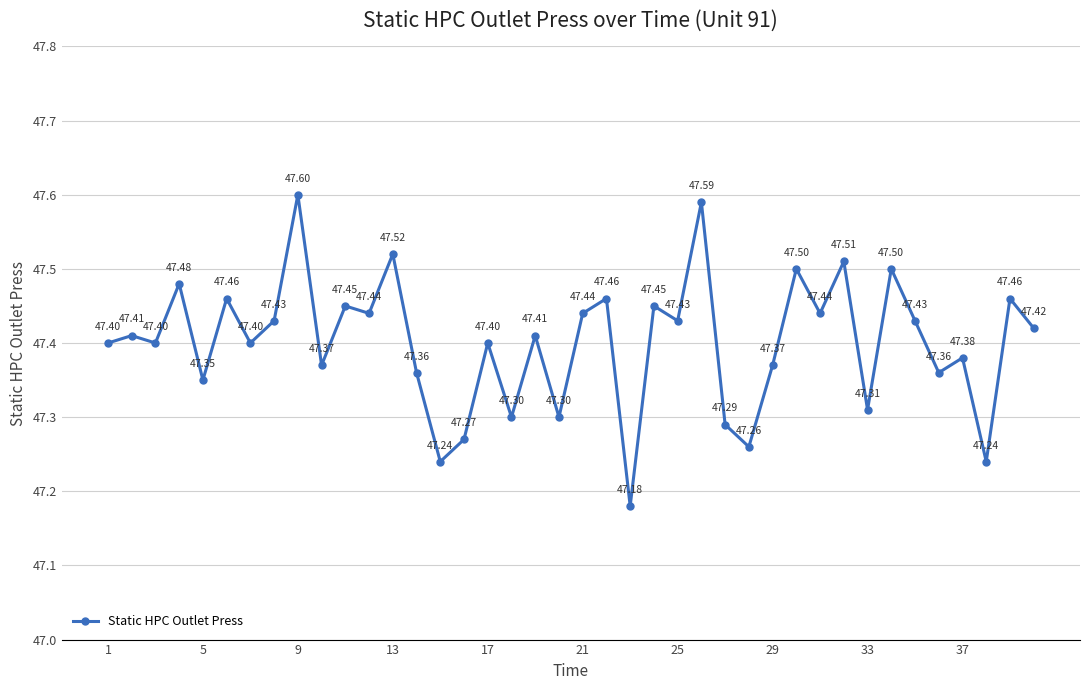

What is the average value?

47.4